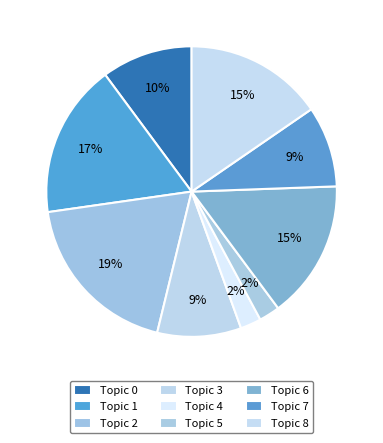

To the nearest percent, what portion does Topic 0 represent?

10%